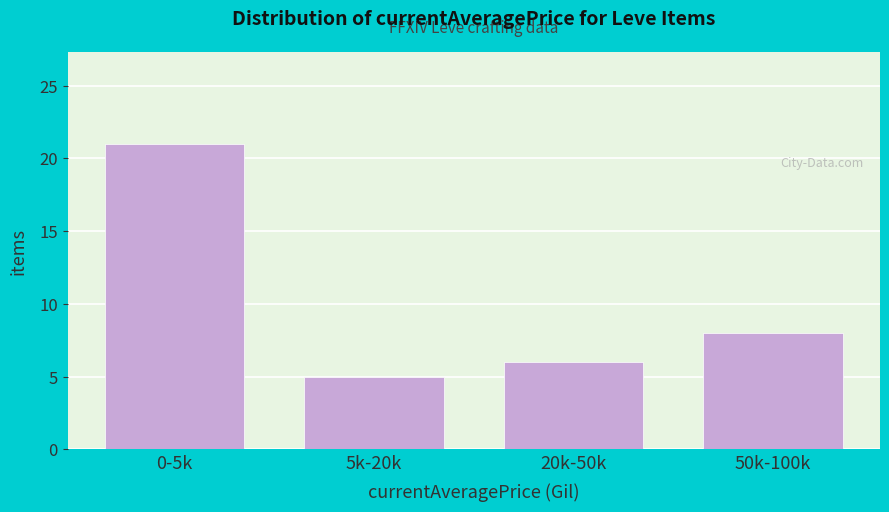

Reading left to right, extract all data points from this chart.

0-5k=21	5k-20k=5	20k-50k=6	50k-100k=8